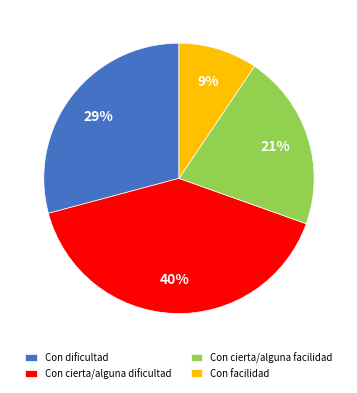

The Con cierta/alguna facilidad slice represents 35% of the pie. True or false?

False